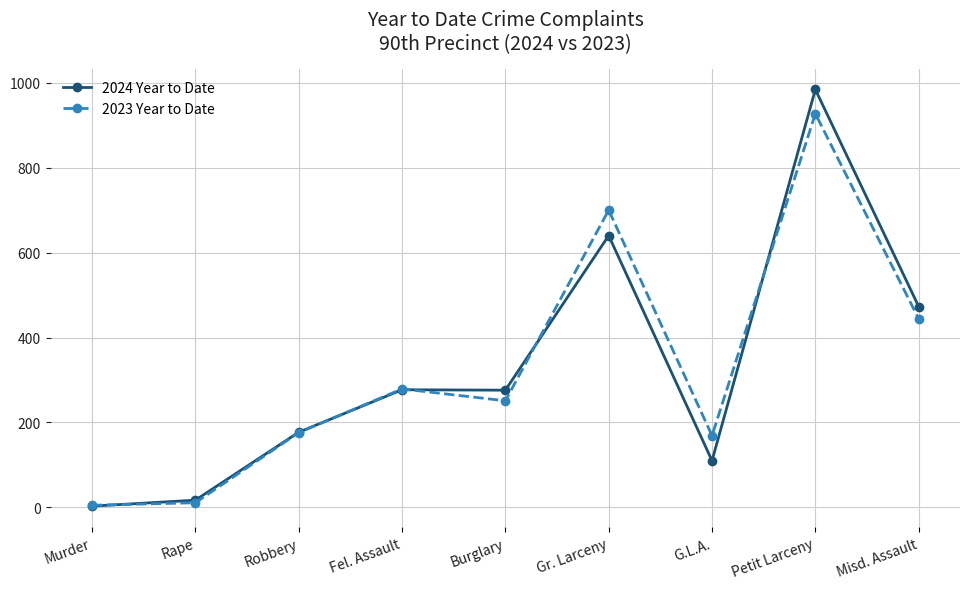

What is the spread (max minus min) of values at Burglary?

25